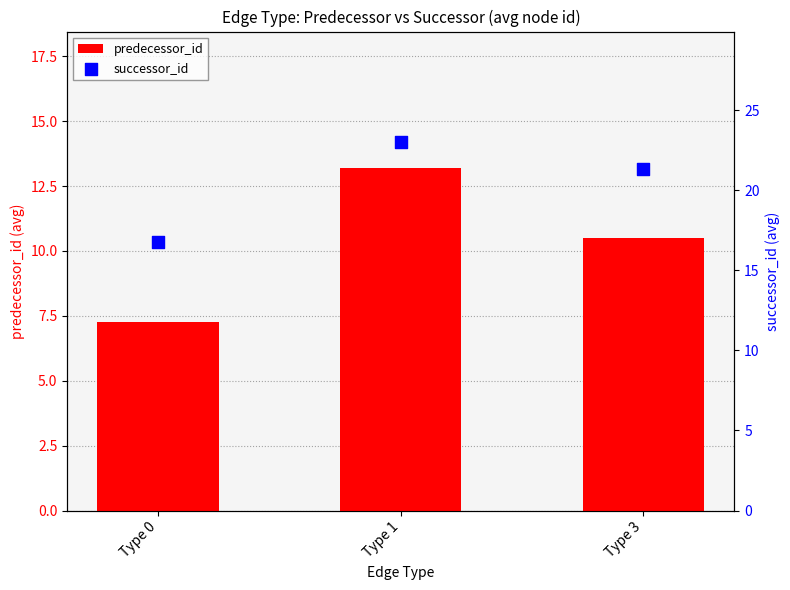

Which series contains the lowest Y value?

predecessor_id